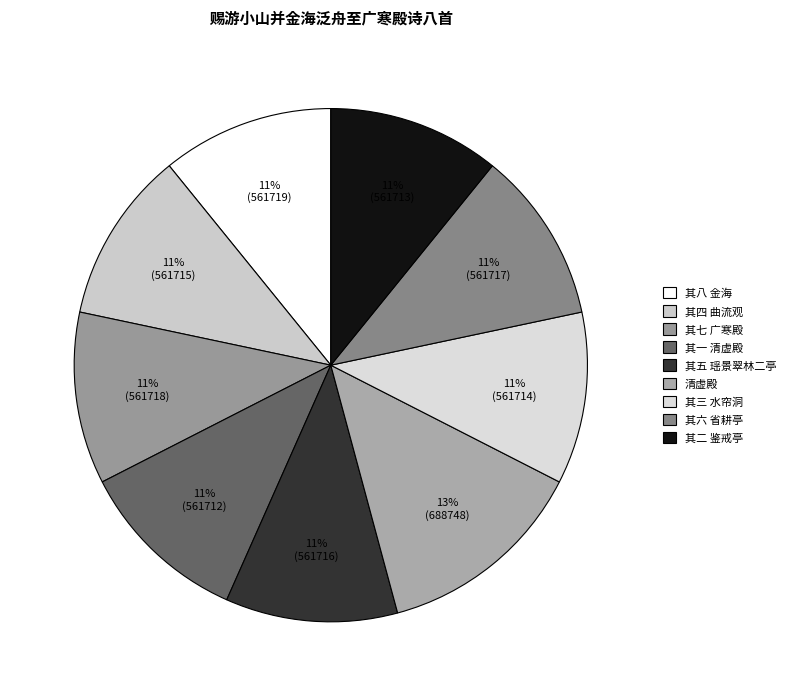

Which has a higher value, 清虚殿 or 其四 曲流观?

清虚殿